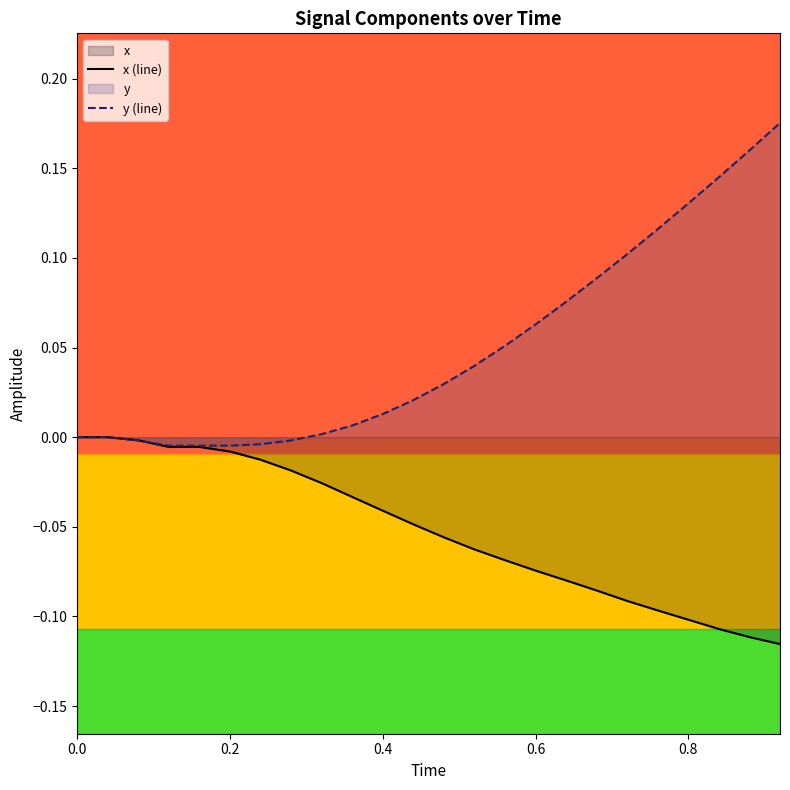

Is the value of x (line) at 22 greater than the value of y (line) at 21?

No